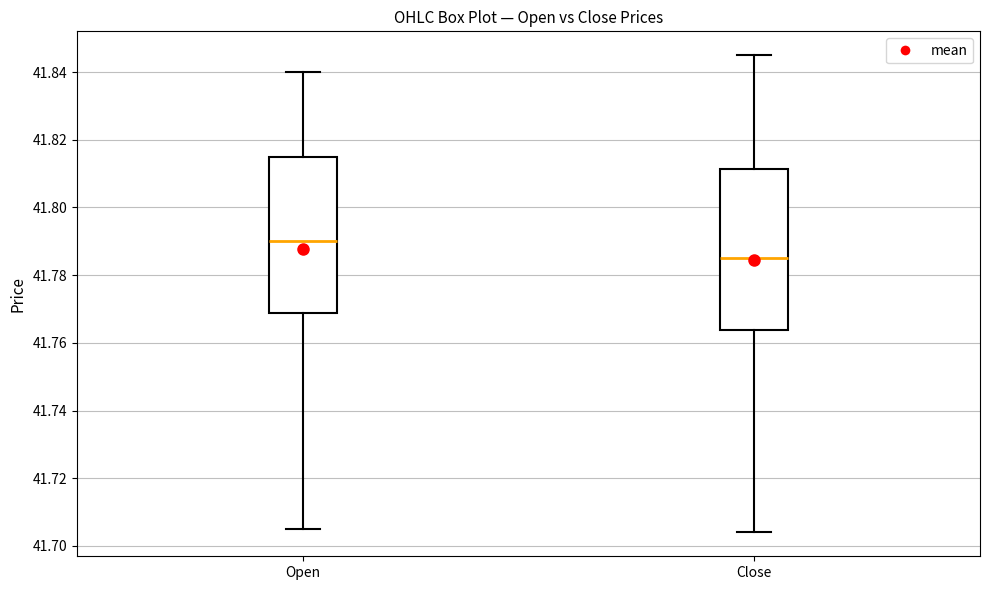

Reading left to right, read every box against the y-axis: the position of its median line, the range the box covers, and the ends of its whiskers. The values are not printed on the chart, so give them approximately, as read against the axis.

Open: median 41.790, box 41.768 to 41.816, whiskers 41.706 to 41.840
Close: median 41.786, box 41.764 to 41.812, whiskers 41.704 to 41.846